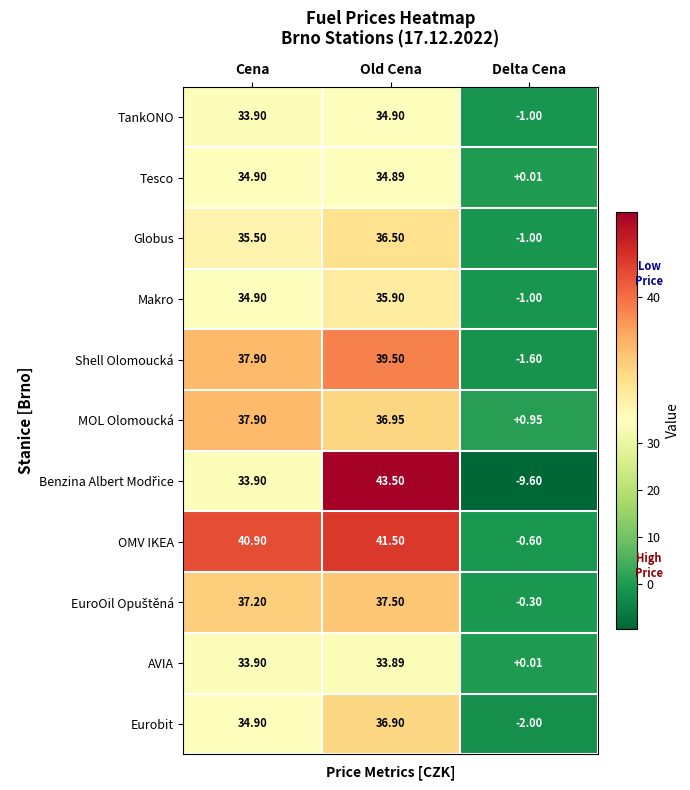

Which category has the highest value across all series?

Old Cena